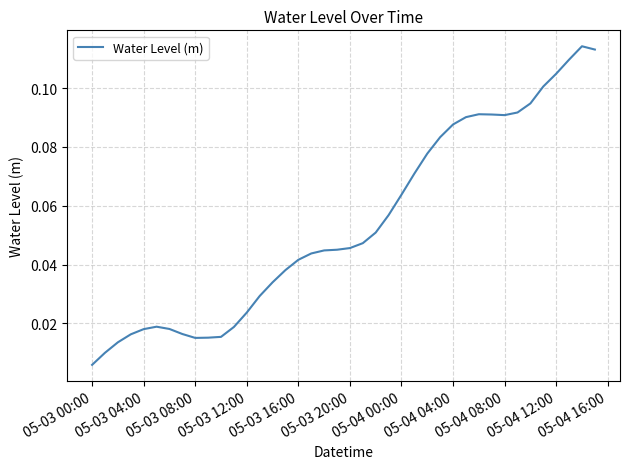

Which label corresponds to the smallest value in the chart?

05-03 00:00